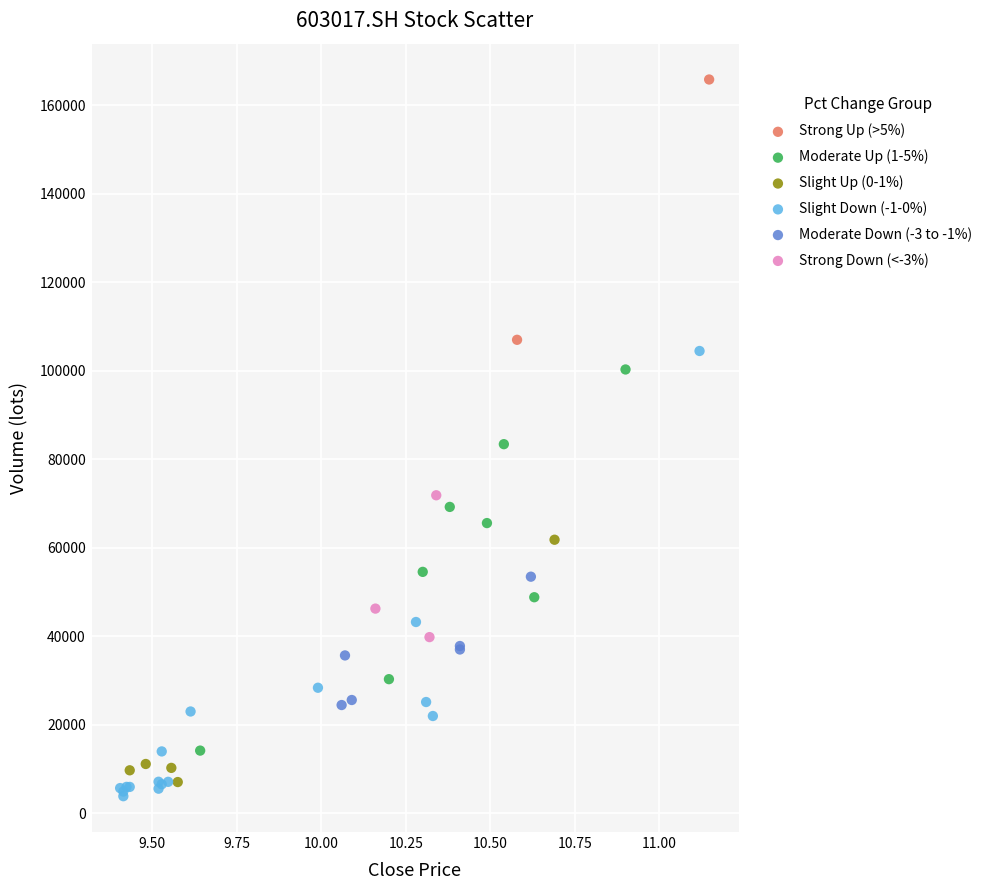

Which series contains the lowest Y value?

Slight Down (-1-0%)